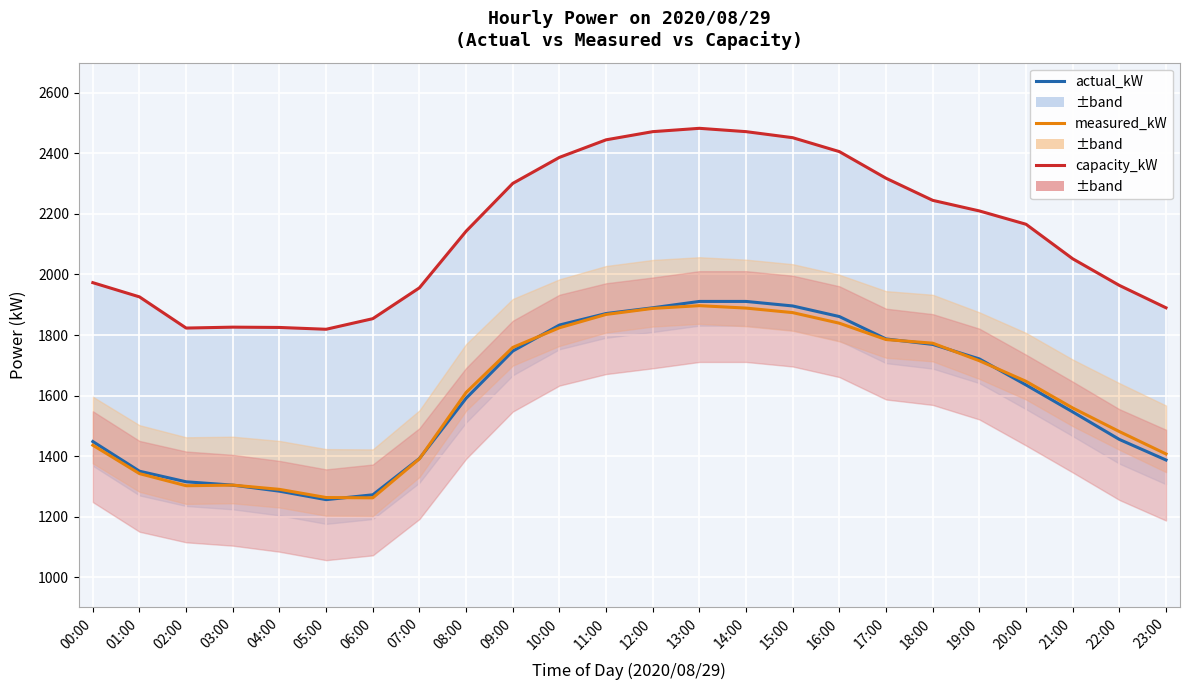

At how many categories does at least one series exceed 1722?

24